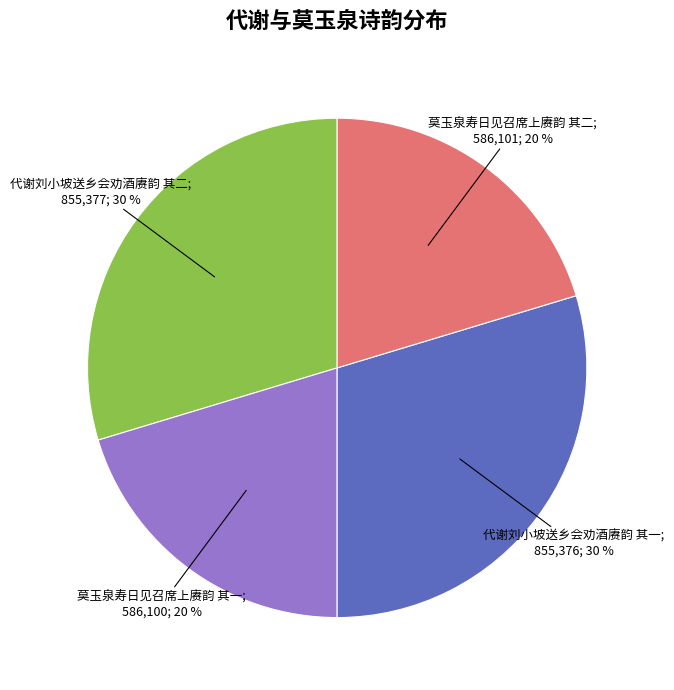

Is there a majority slice in this chart?

No